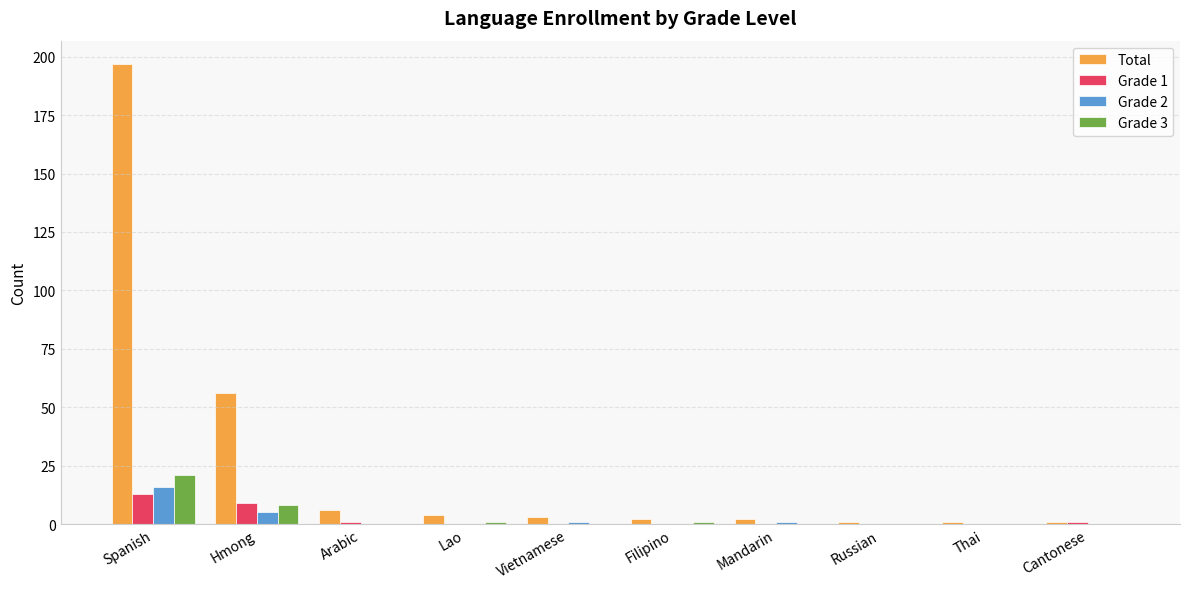

Which category has the highest value across all series?

Spanish